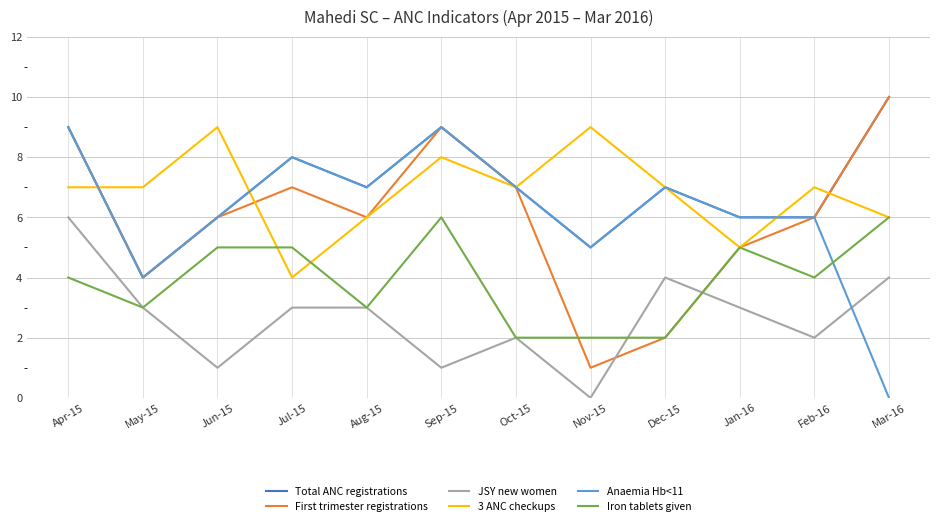

Where does the First trimester registrations series first go above 6?

Apr-15